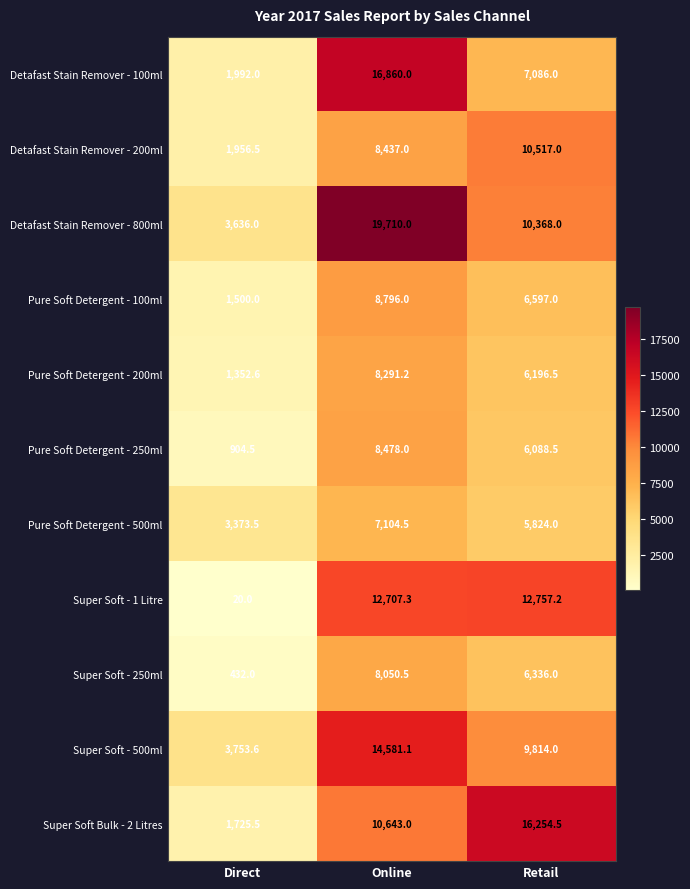

At how many categories does at least one series exceed 594?

3